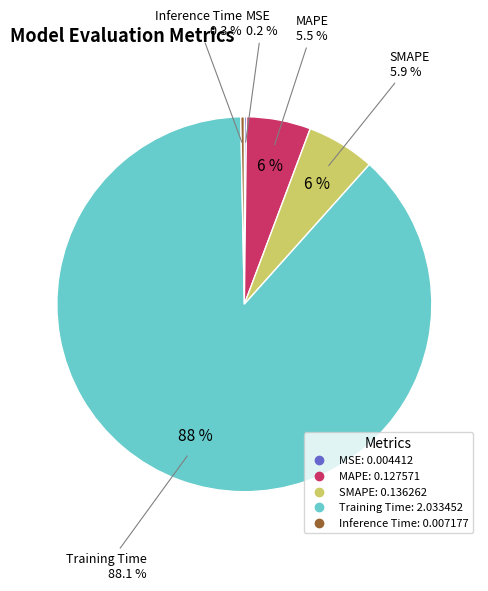

Combined, what portion of the pie is SMAPE and Training Time?

94.0%